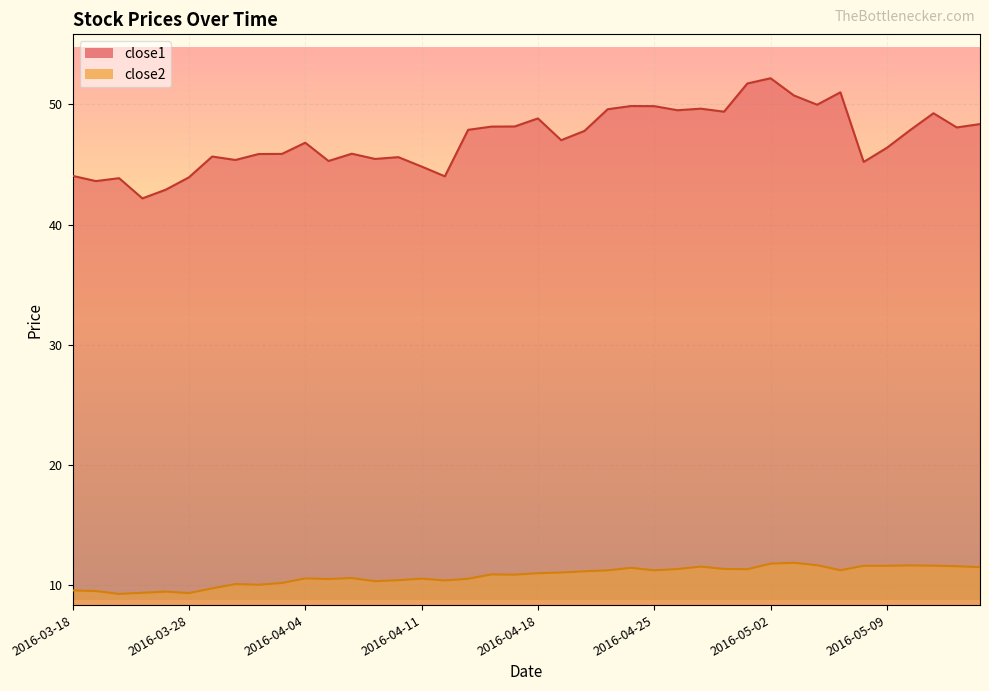

What is the approximate value of close1 at 2016-03-30?

45.4